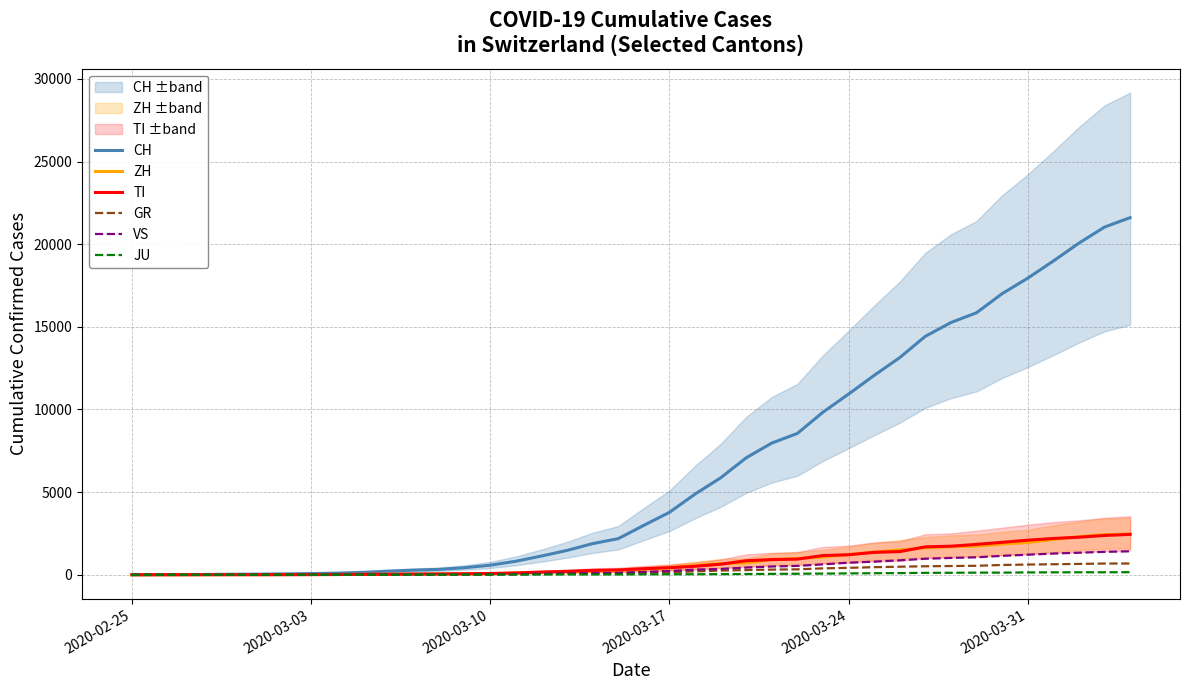

What is the maximum value for TI?

2442